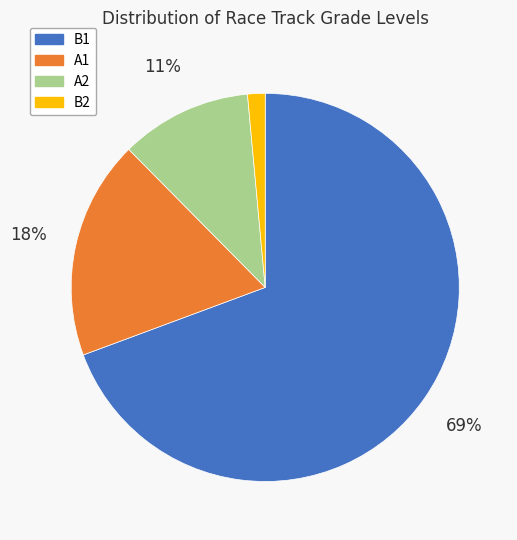

What is the majority slice?

B1